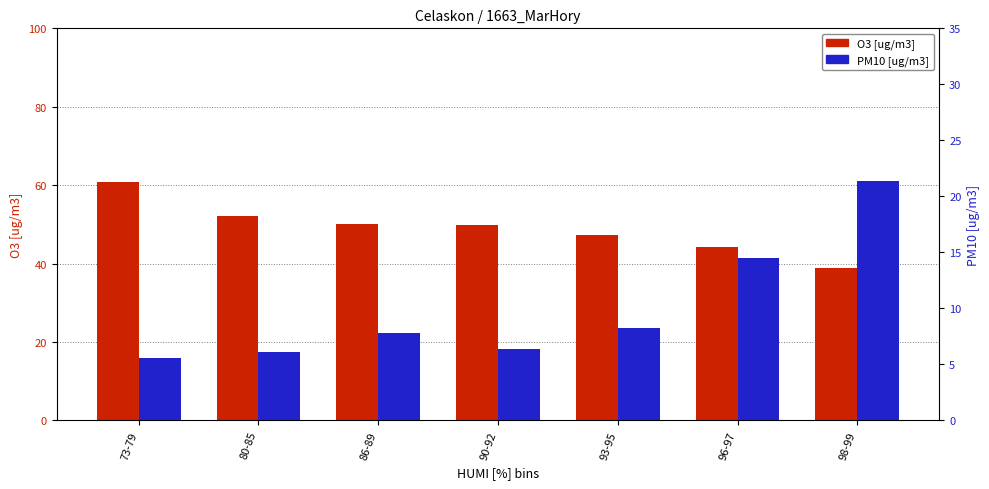

Which series has the widest spread of values?

O3 [ug/m3]